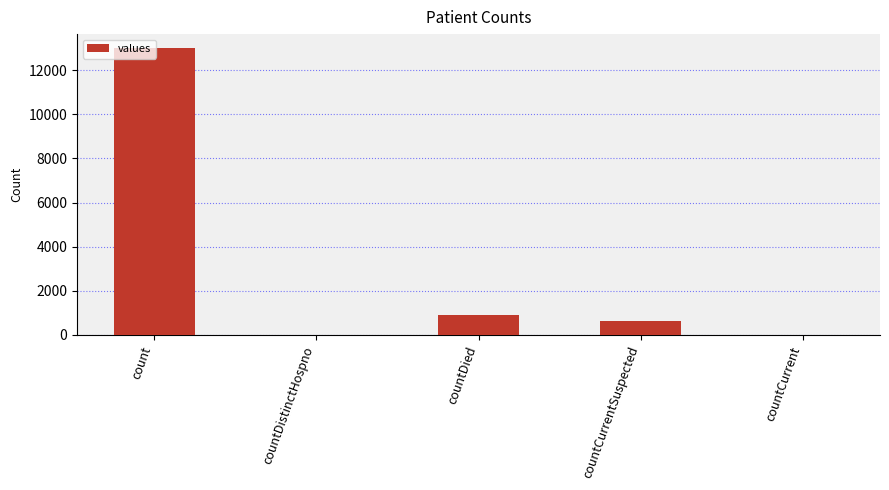

Reading left to right, transcribe all the data shown in this chart.

count=12991	countDistinctHospno=0	countDied=906	countCurrentSuspected=642	countCurrent=0